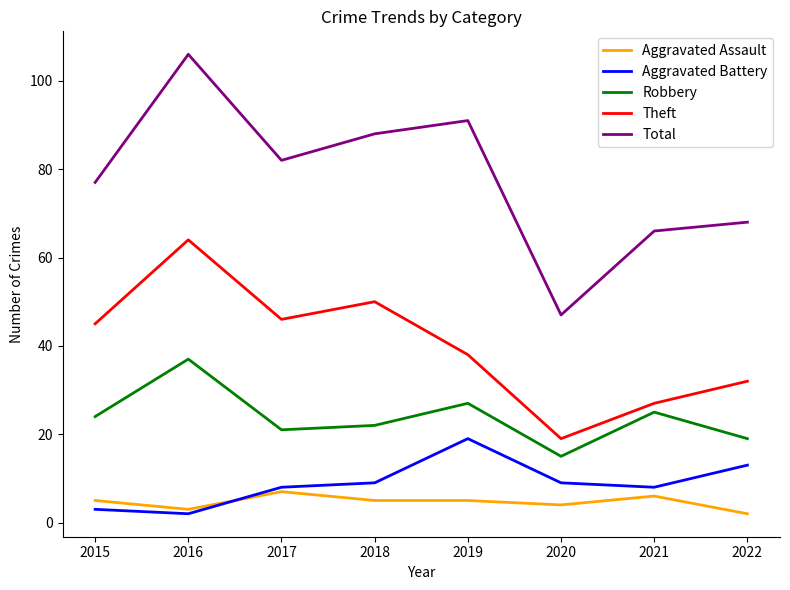

True or false: Robbery and Theft intersect in this chart.

False